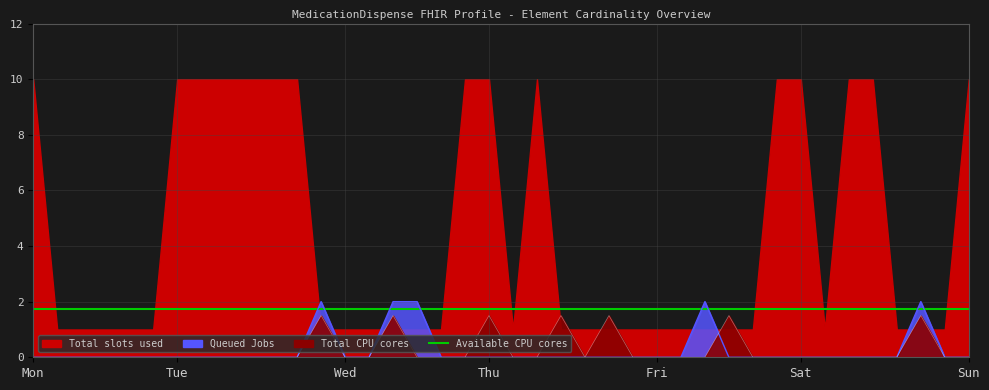

Is it true that Base Min equals -1.3 at MedicationDispense.text?

False